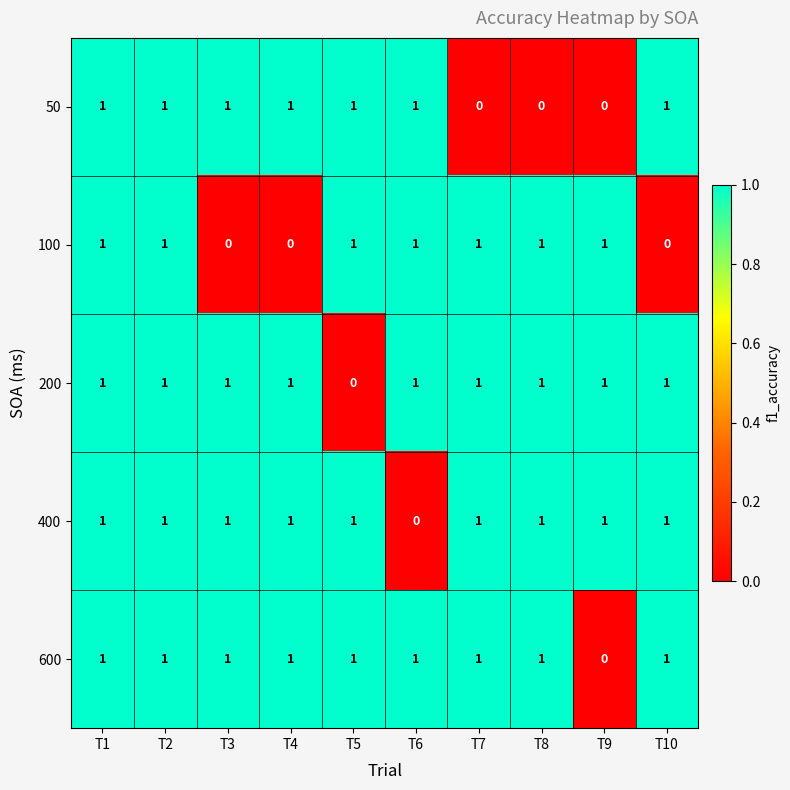

Is the value of 200 at T3 greater than the value of 600 at T9?

Yes